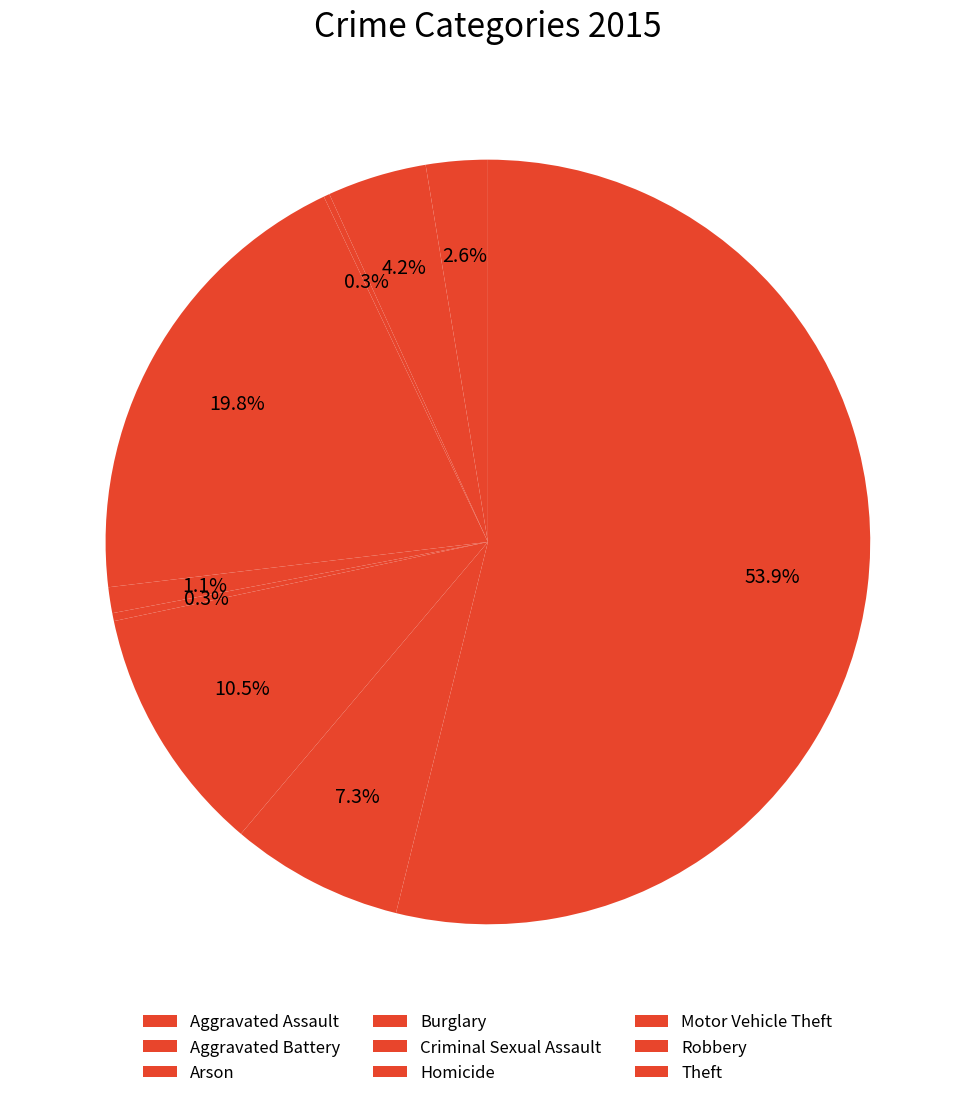

What is the total percentage of Aggravated Assault and Burglary?

22.4%